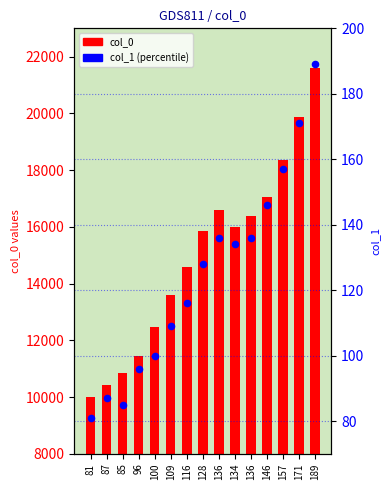

What is the total value across all series at 128?

15999